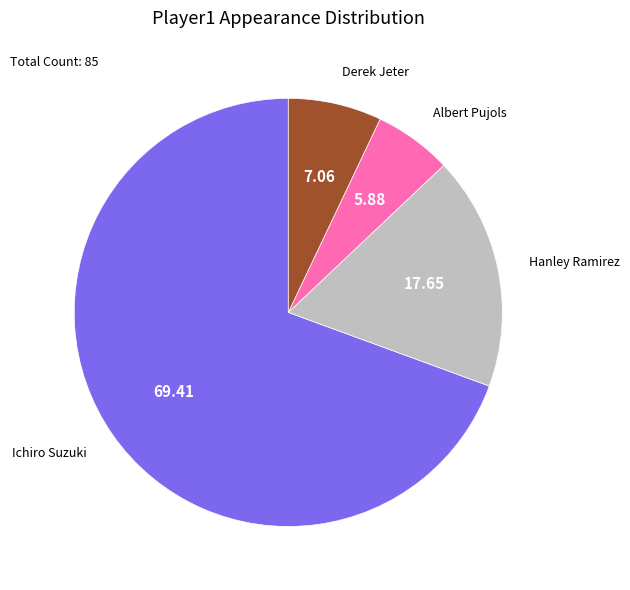

Count the number of slices in the pie.

4